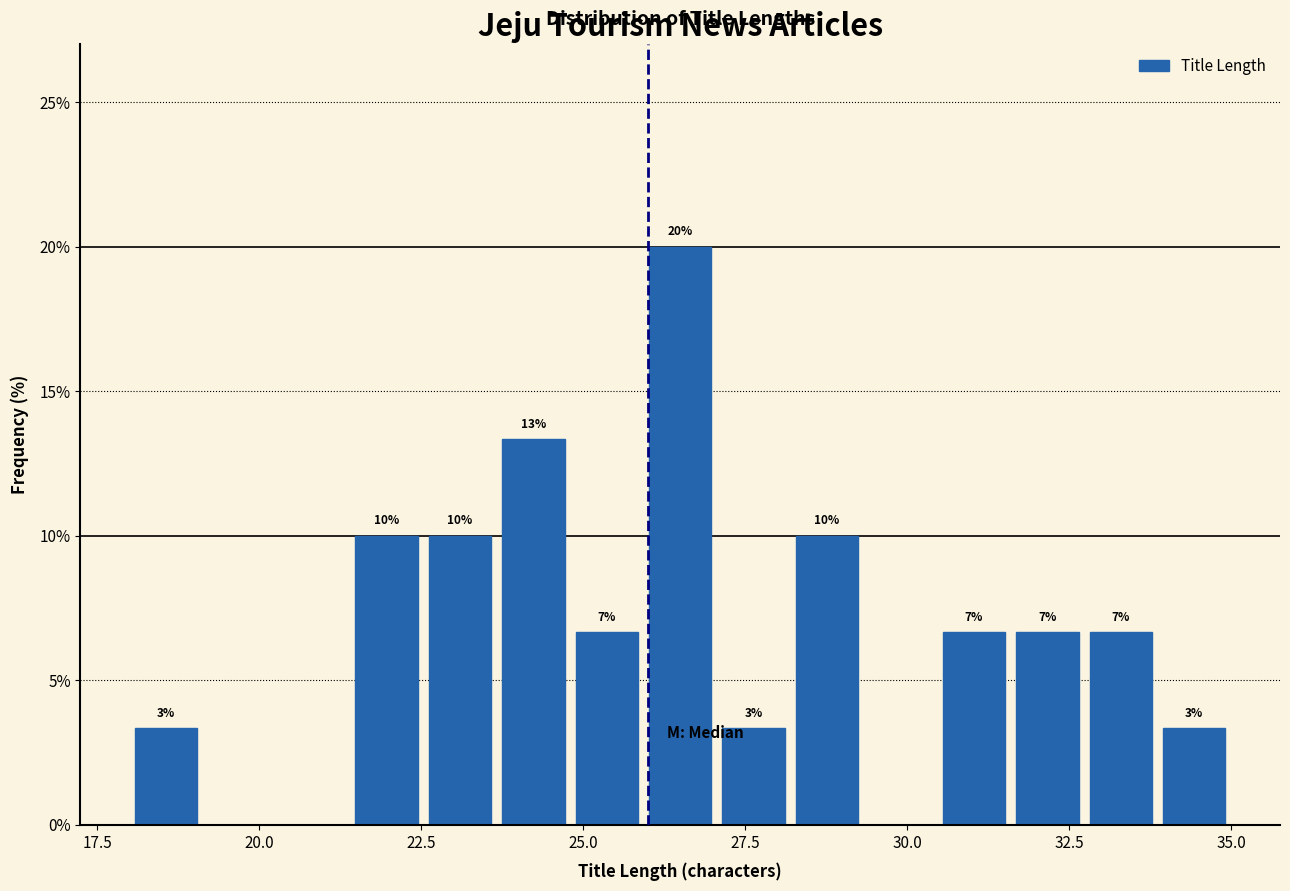

Read against the x-axis, roughly where is the centre of the tallest bar?

26.5